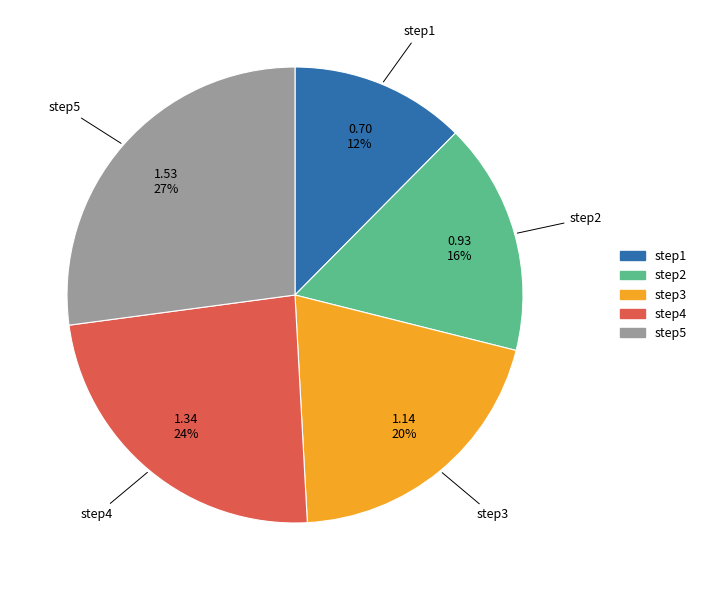

What is the ratio of the value at step4 to the value at step3?

1.2